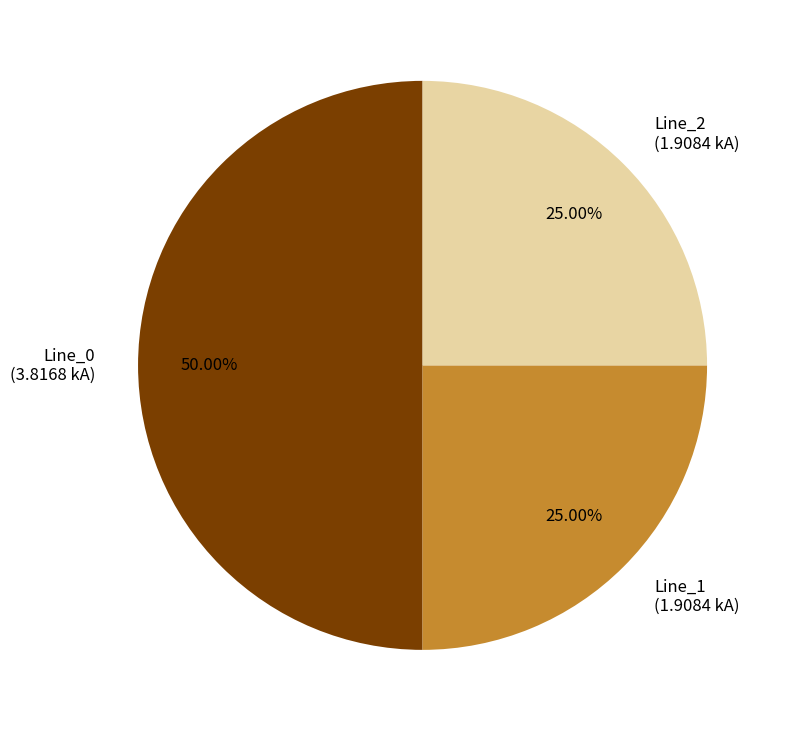

To the nearest percent, what percentage of the pie is Line_2?

25%